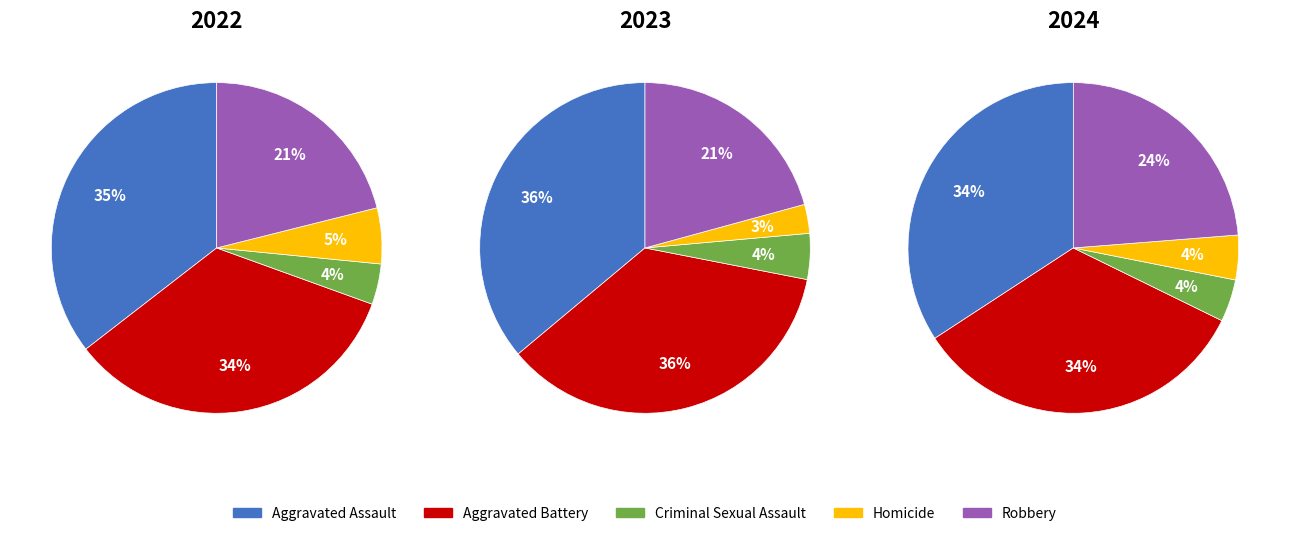

Which series changed the most between Homicide and Robbery?

2024